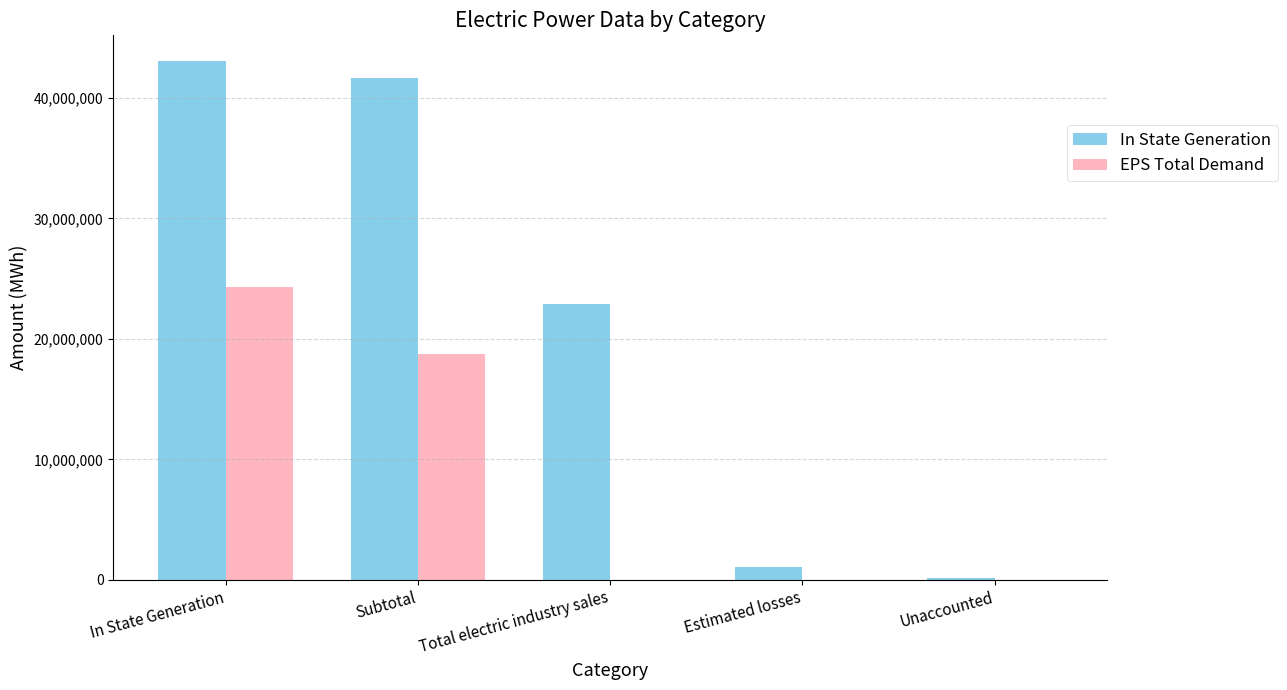

Is the value of In State Generation at Subtotal greater than the value of EPS Total Demand at Total electric industry sales?

Yes